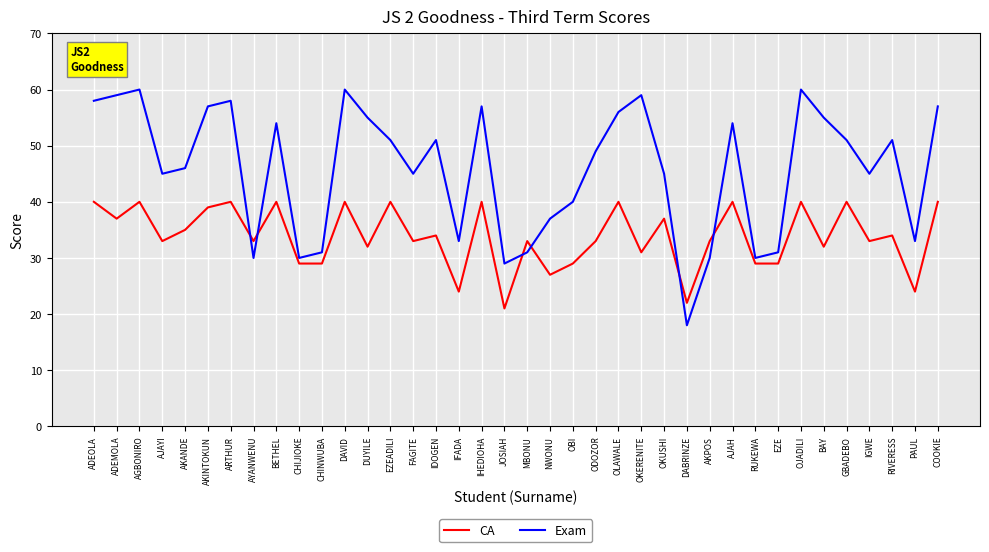

At which label is Exam closest to 39?

OBI